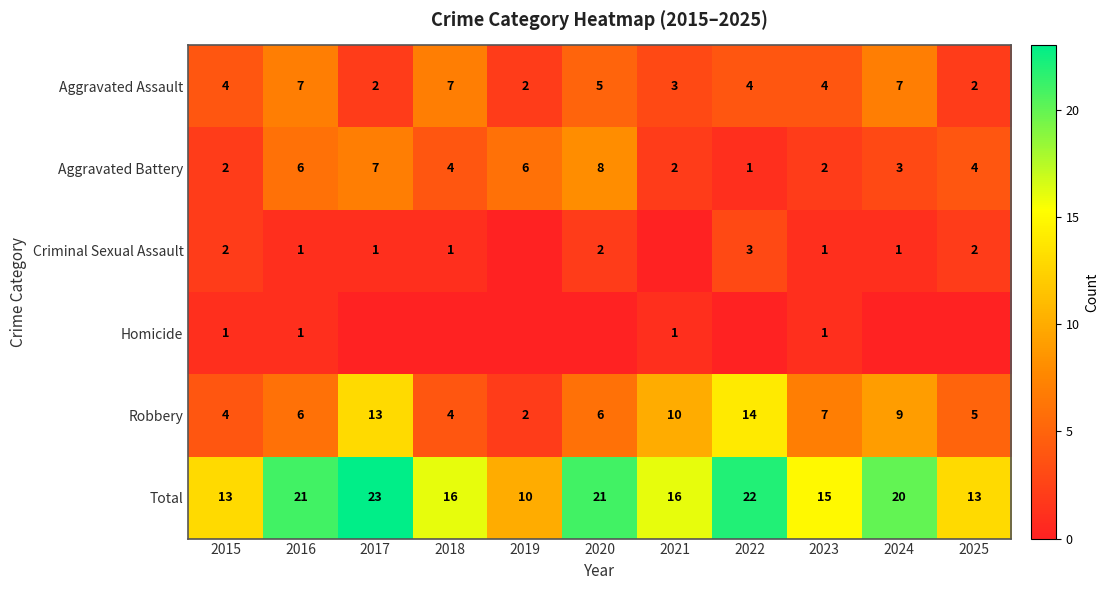

What is the difference between the Total values at 2022 and 2025?

9